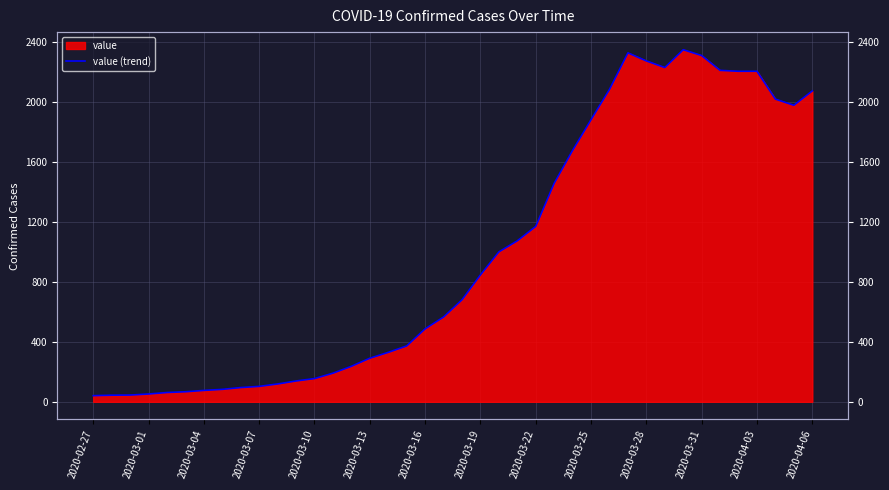

True or false: the data shows 2232 at 31.

True